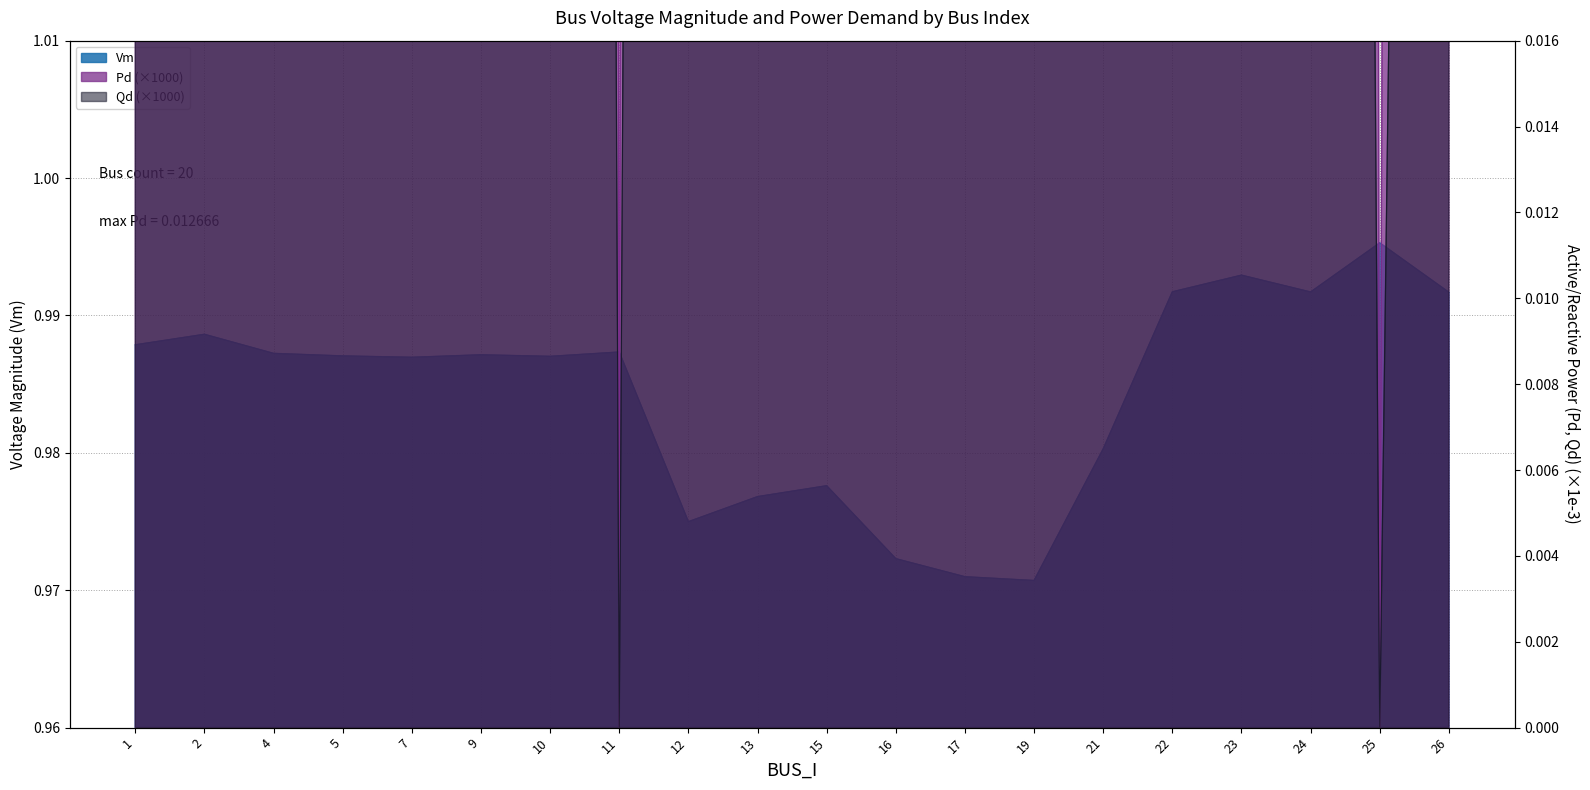

Which category has the lowest value in the Qd series?

11